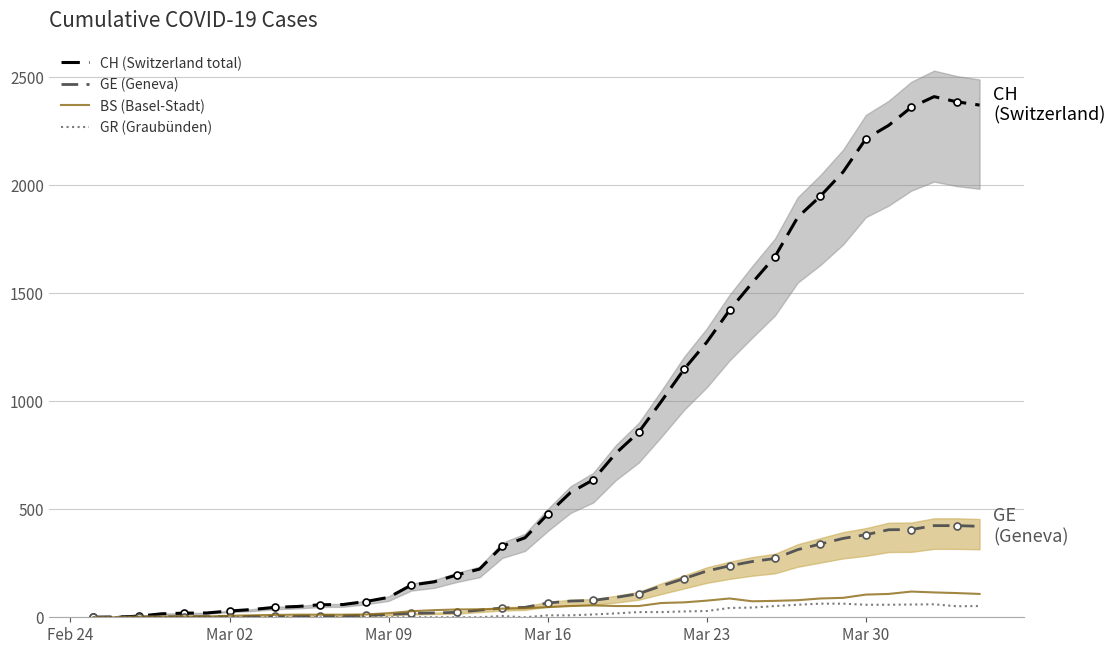

What is the highest value of the GE (Geneva) series?

424